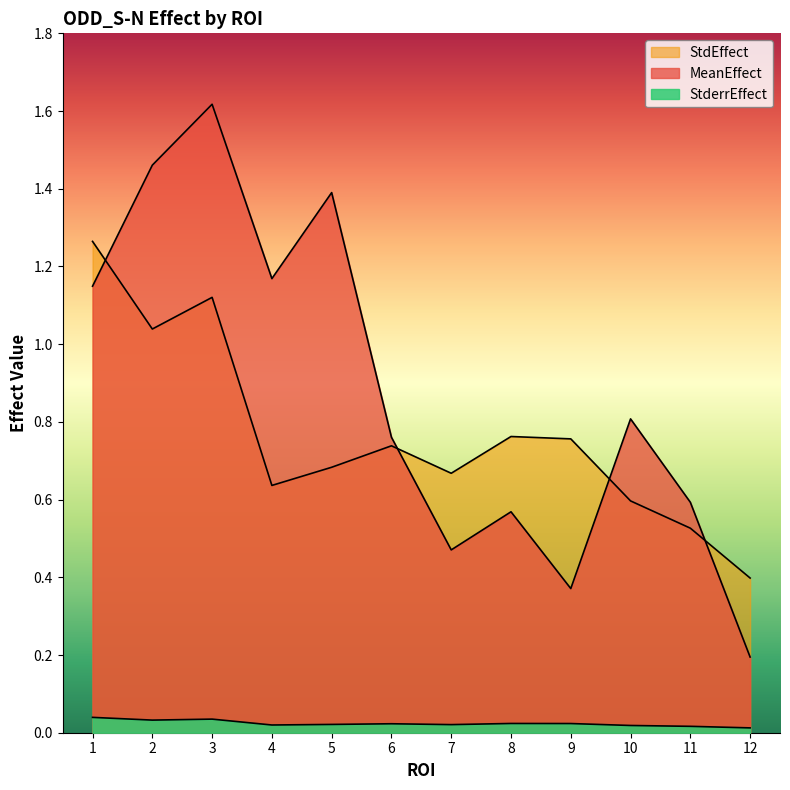

Rank the series by their maximum value, from lowest to highest.

StderrEffect, StdEffect, MeanEffect